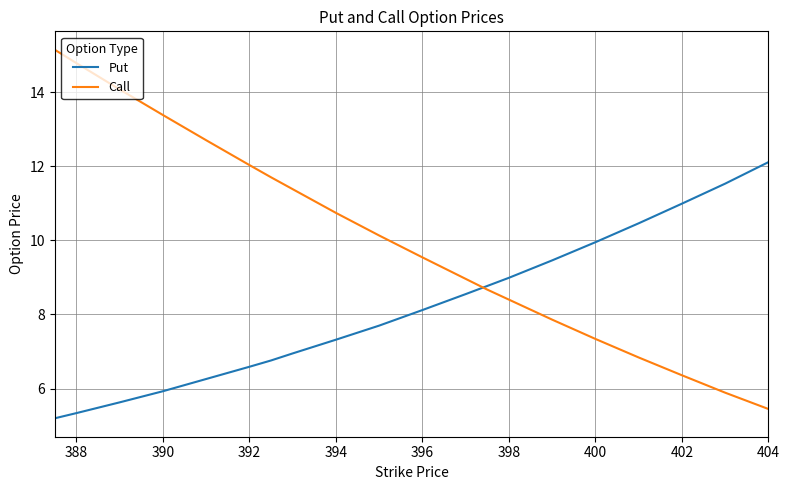

What is the minimum value for Put?

5.2